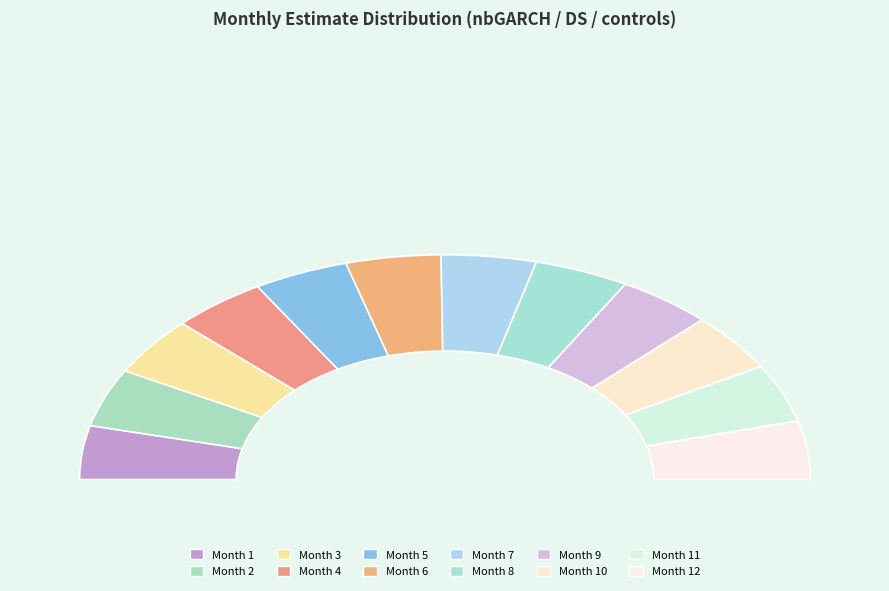

Do 5 and 3 together represent more than half of the pie?

No